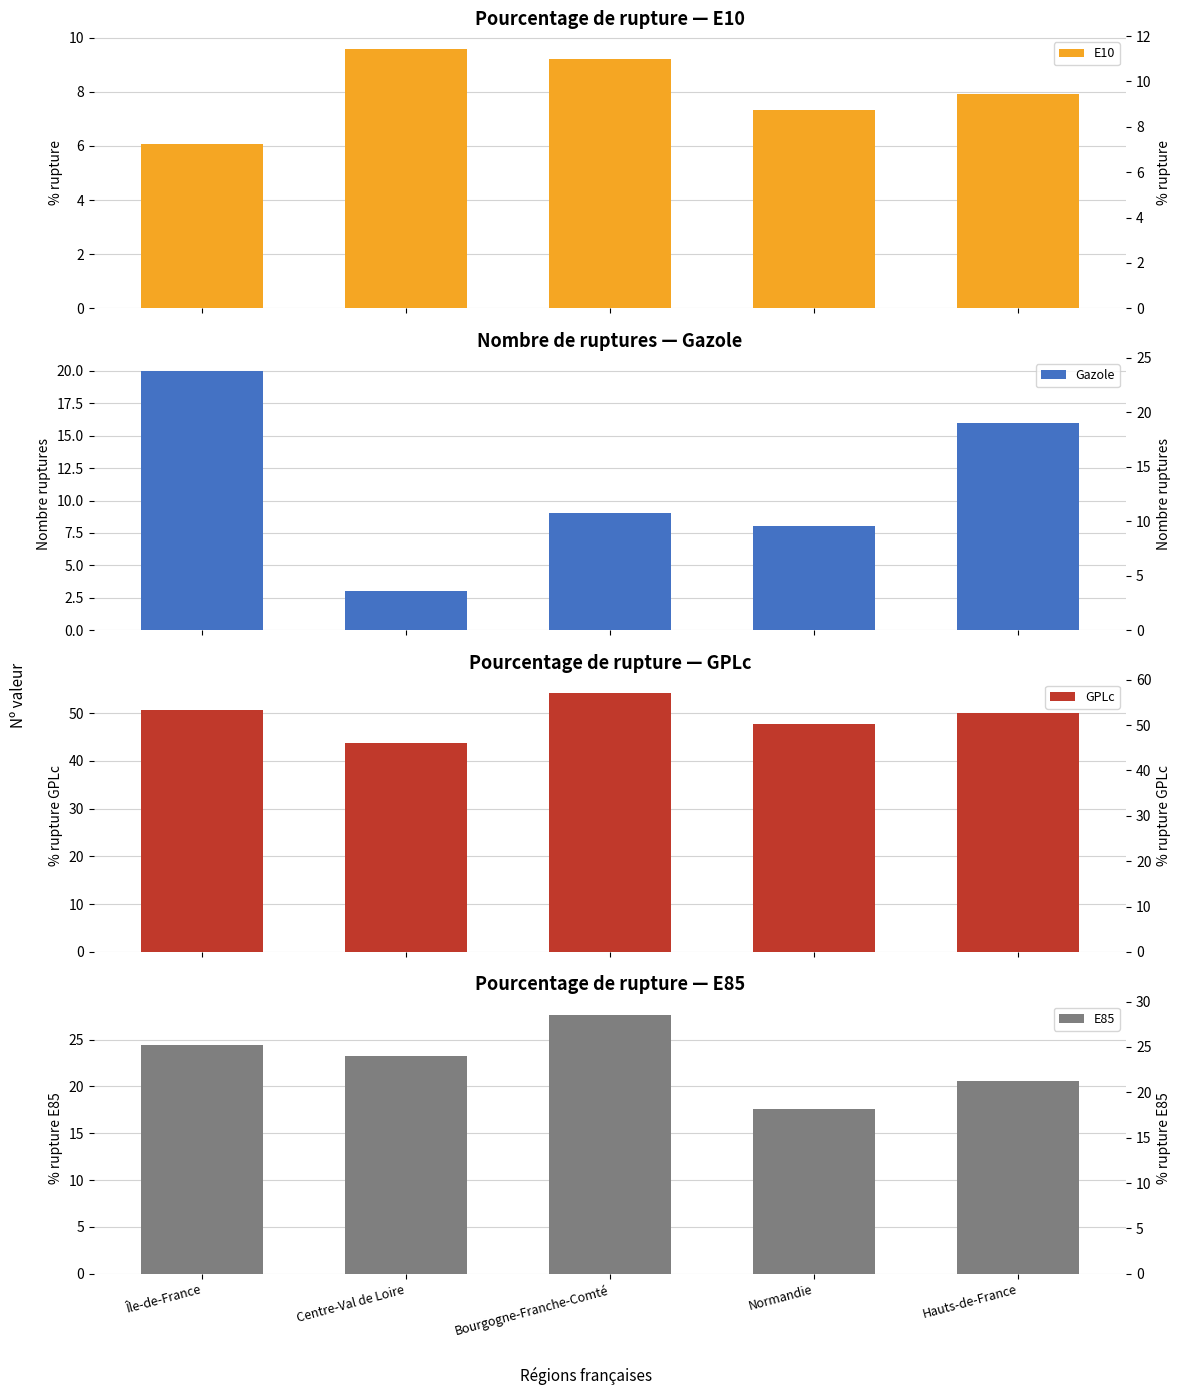

What is the total value across all series at Île-de-France?

101.2